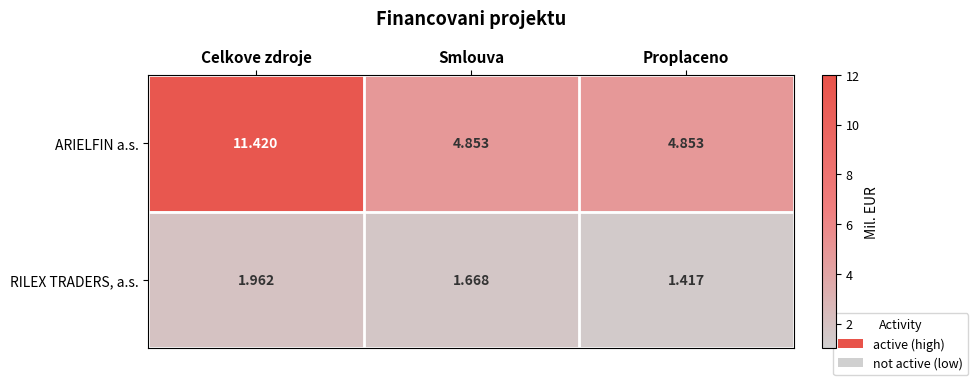

Between Smlouva and Proplaceno, which series saw the biggest shift?

RILEX TRADERS, a.s.